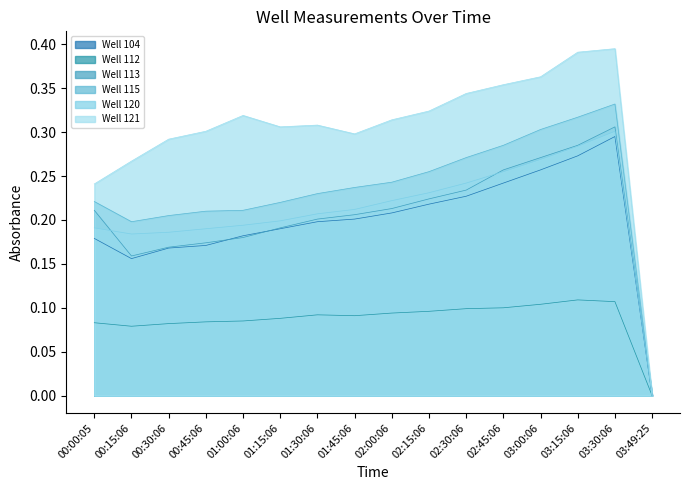

At which label is Well 112 closest to 0?

03:49:25